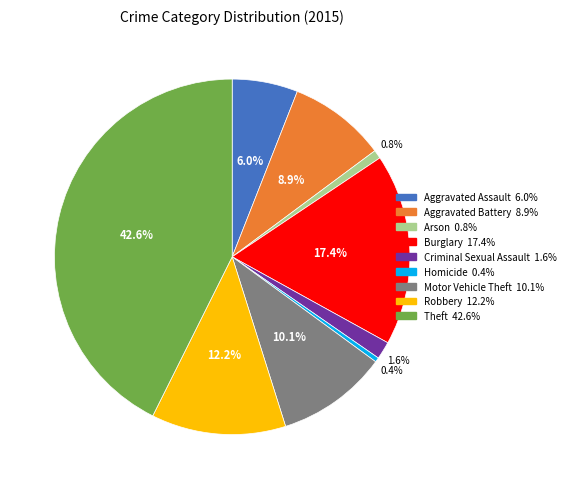

Count the number of slices in the pie.

9